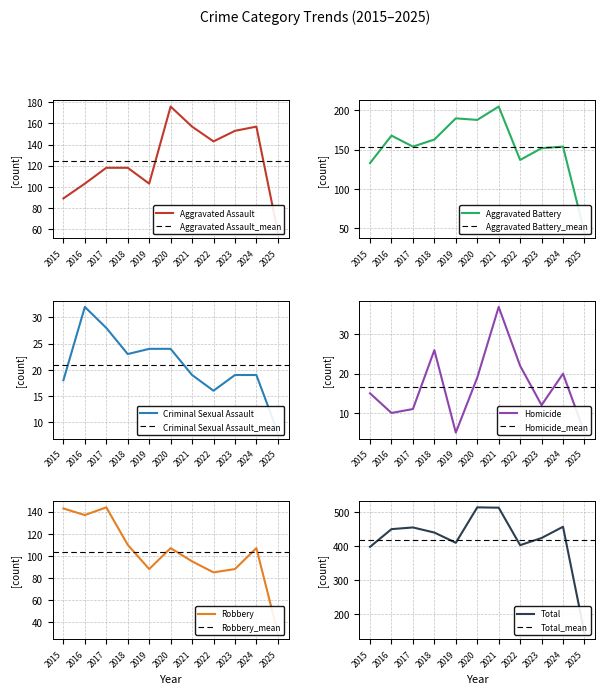

Reading left to right, extract all data points from this chart.

Aggravated Assault: 2015=89	2016=103	2017=118	2018=118	2019=103	2020=176	2021=157	2022=143	2023=153	2024=157	2025=57
Aggravated Battery: 2015=133	2016=168	2017=154	2018=163	2019=190	2020=188	2021=205	2022=137	2023=152	2024=154	2025=45
Criminal Sexual Assault: 2015=18	2016=32	2017=28	2018=23	2019=24	2020=24	2021=19	2022=16	2023=19	2024=19	2025=8
Homicide: 2015=15	2016=10	2017=11	2018=26	2019=5	2020=19	2021=37	2022=22	2023=12	2024=20	2025=5
Robbery: 2015=143	2016=137	2017=144	2018=110	2019=88	2020=107	2021=95	2022=85	2023=88	2024=107	2025=30
Total: 2015=398	2016=450	2017=455	2018=440	2019=410	2020=514	2021=513	2022=403	2023=424	2024=457	2025=145